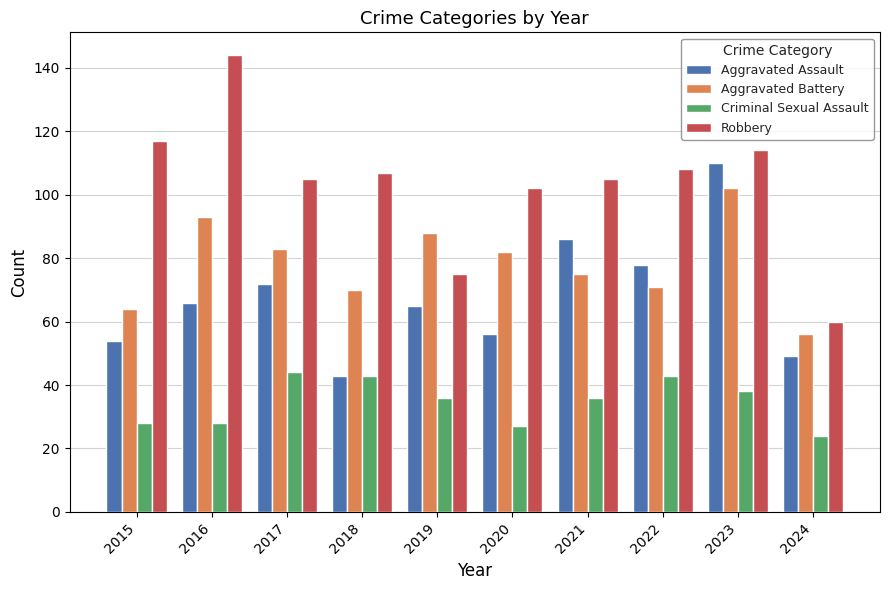

What is the difference between the highest and lowest values at 2021?

69